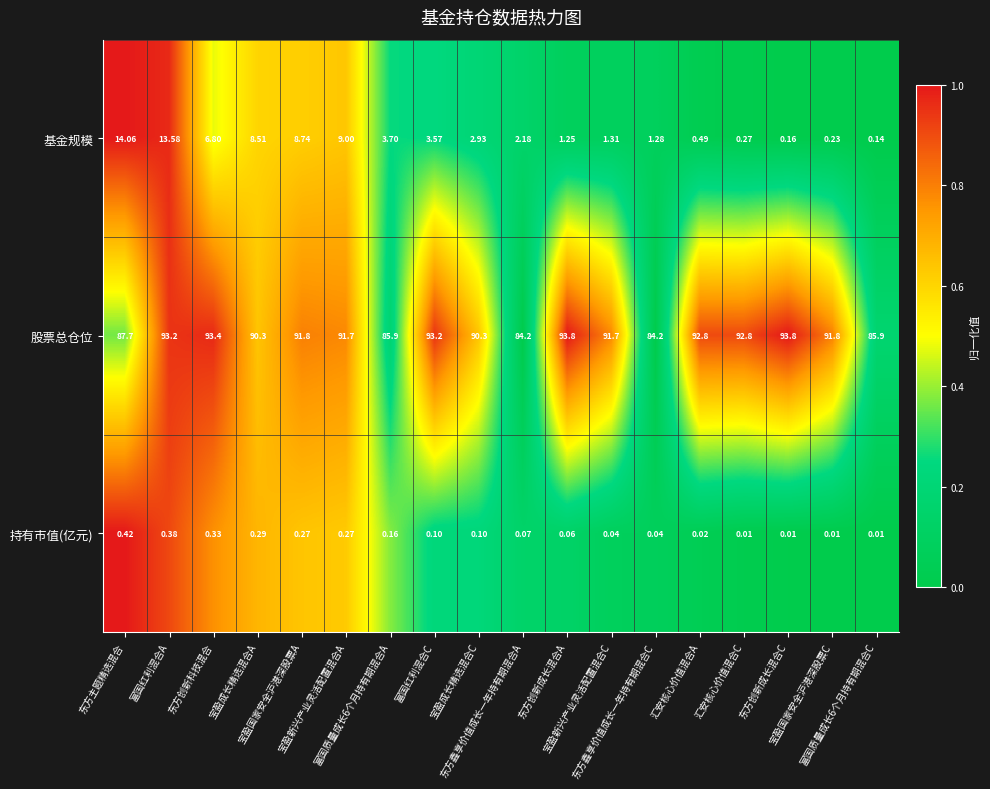

Which series has the widest spread of values?

基金规模